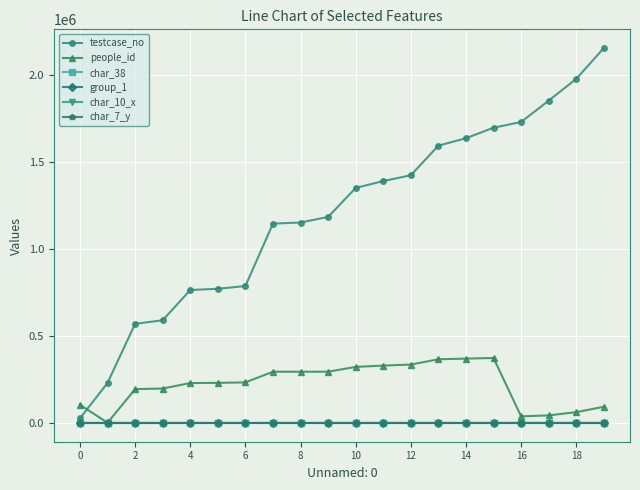

What is the maximum value shown in the chart?

2156400